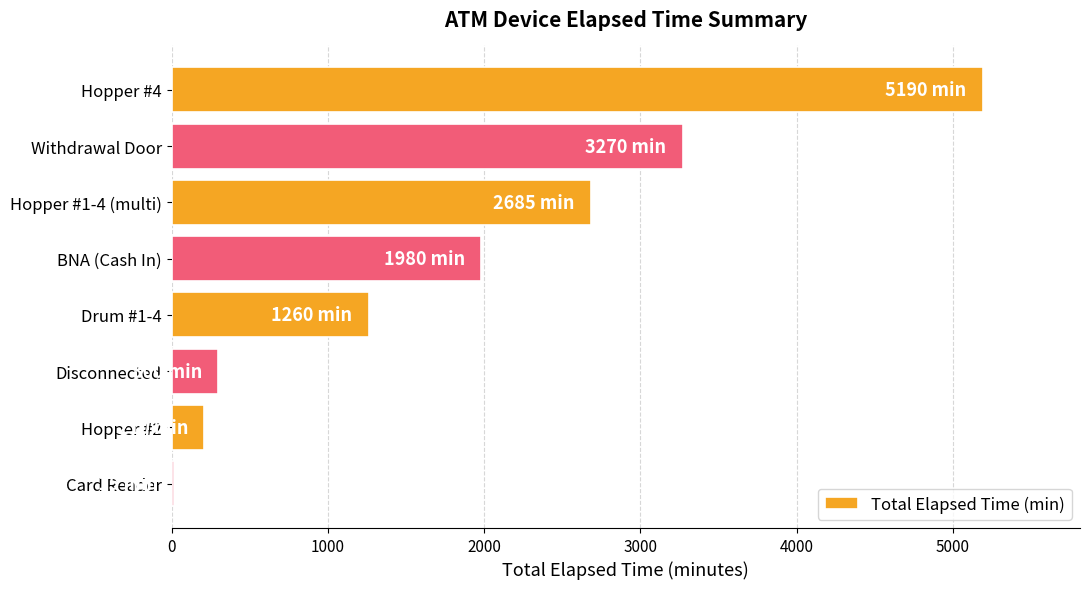

At which label is the value closest to 2602?

Hopper #1-4 (multi)